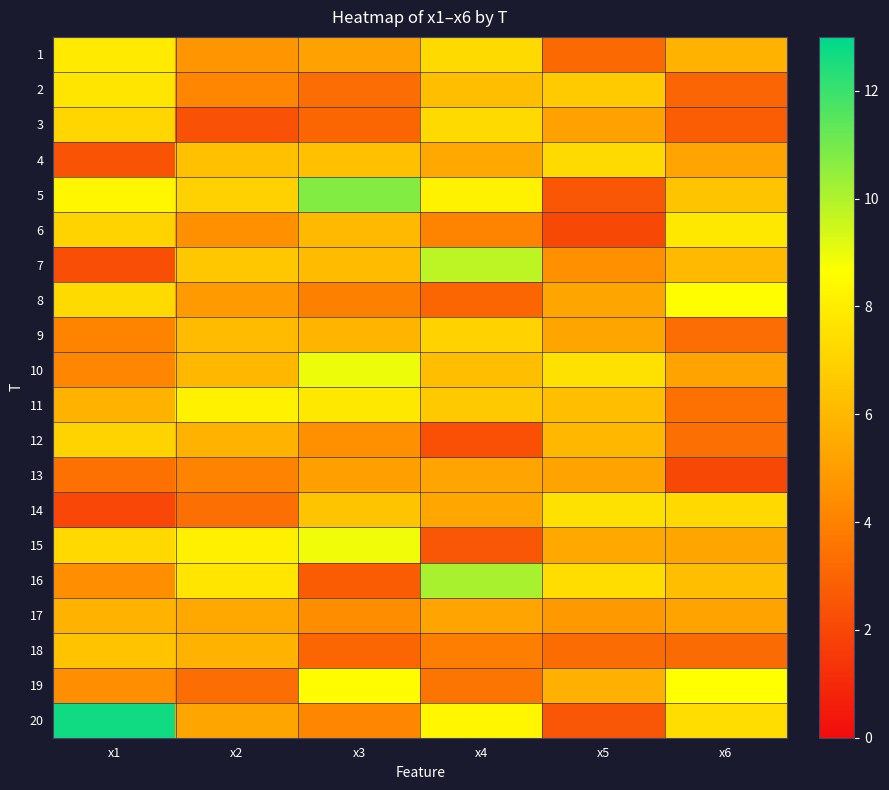

At which category is the sum across all series the highest?

x4